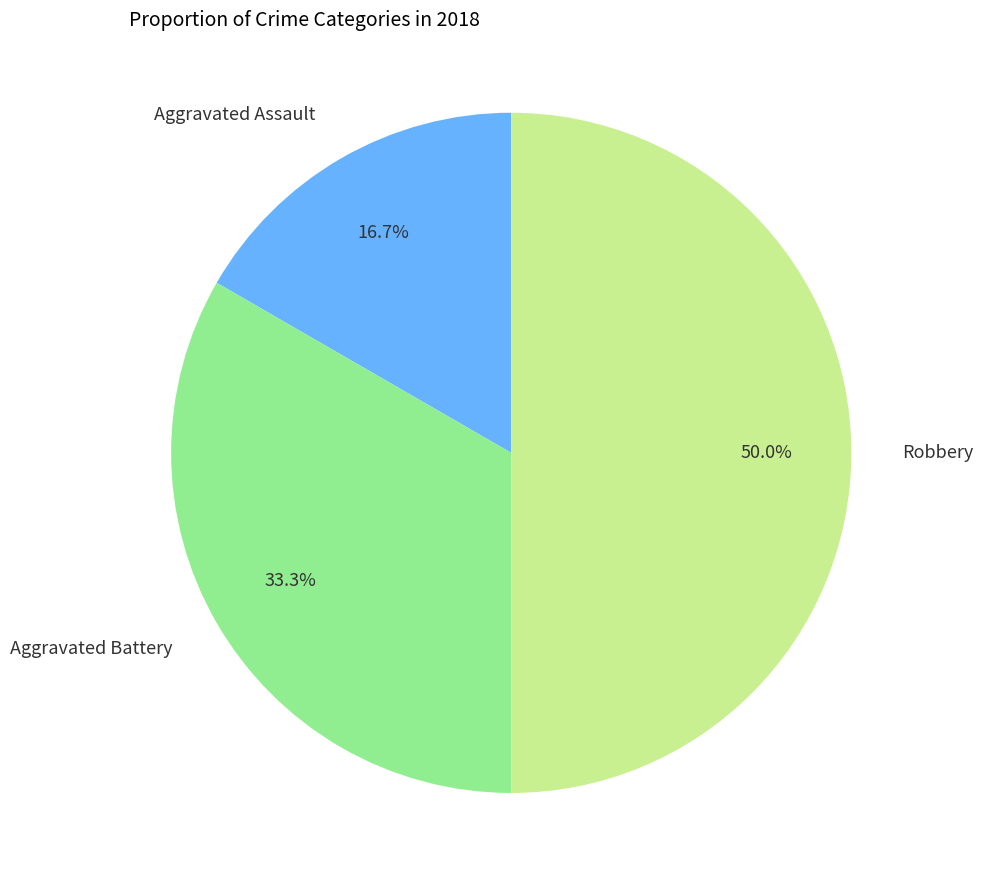

To the nearest percent, what is the average slice percentage?

33%